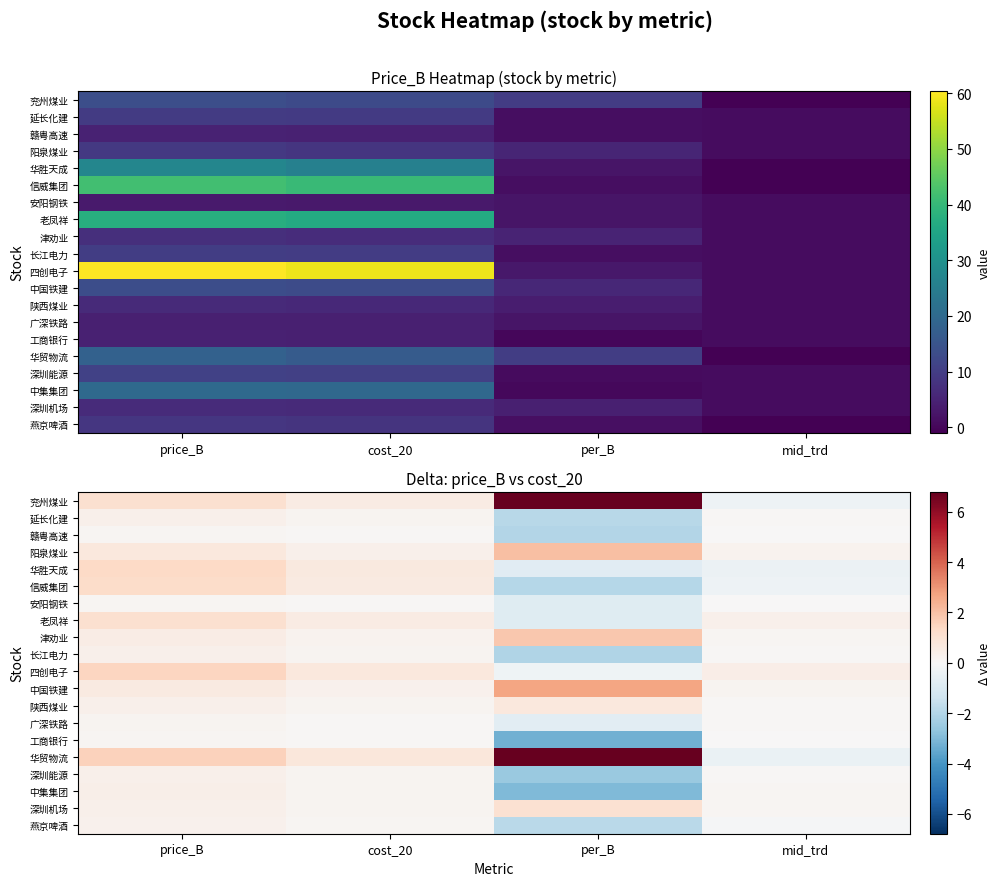

What is the difference between the second highest and minimum values in the 燕京啤酒 series?

2.0